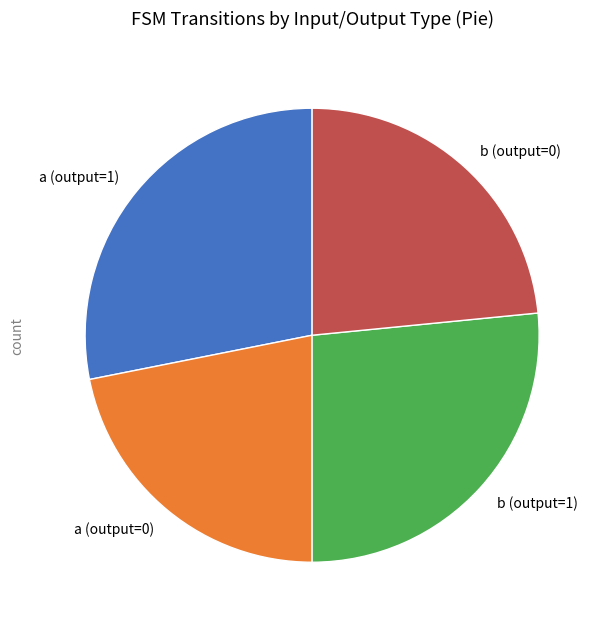

Is the sum of b (output=1) and a (output=1) greater than half?

Yes